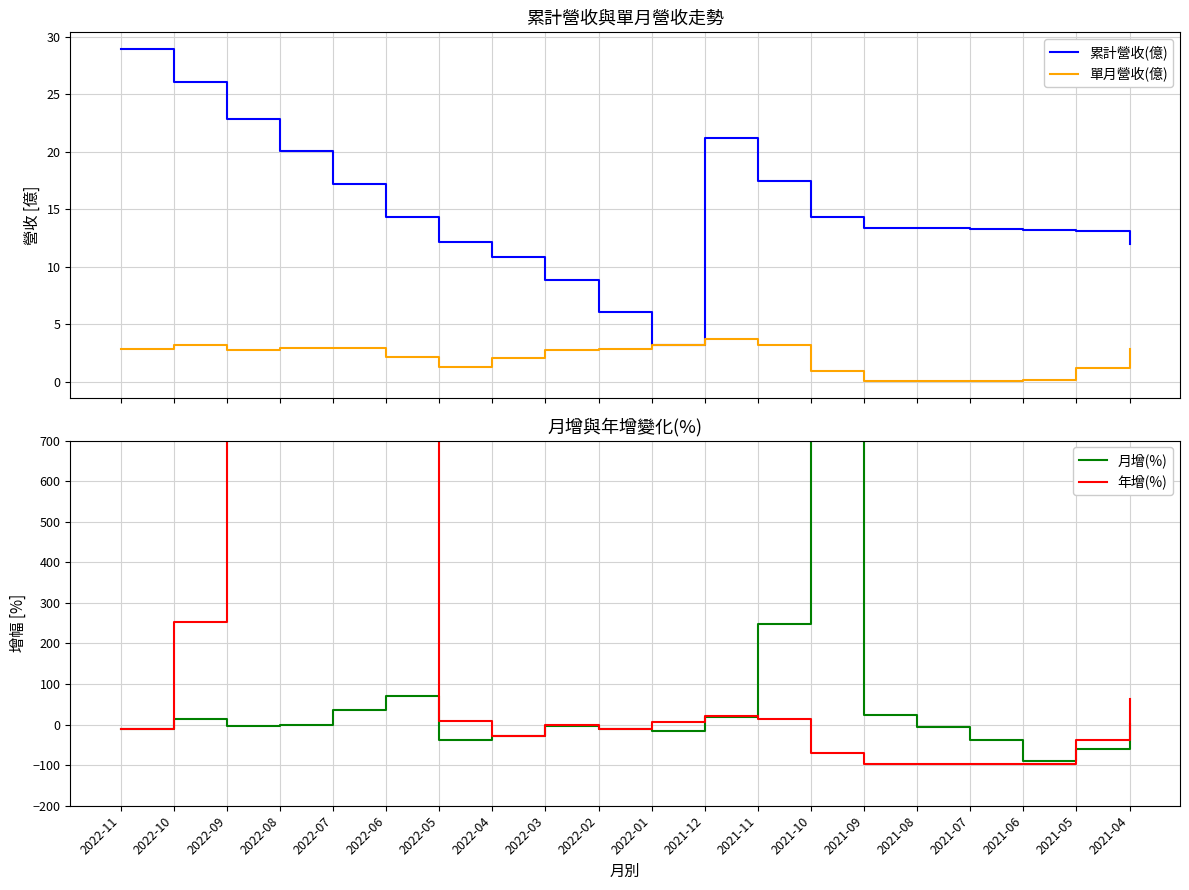

Where is the first local minimum for 累計營收(億)?

2022-01